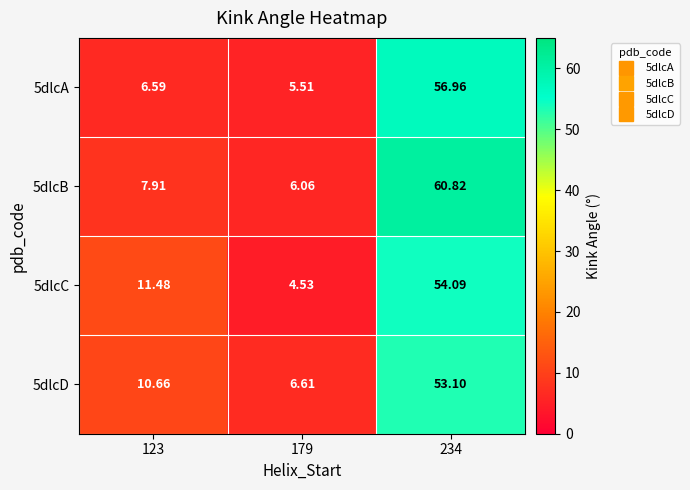

At which category is the sum across all series the highest?

234